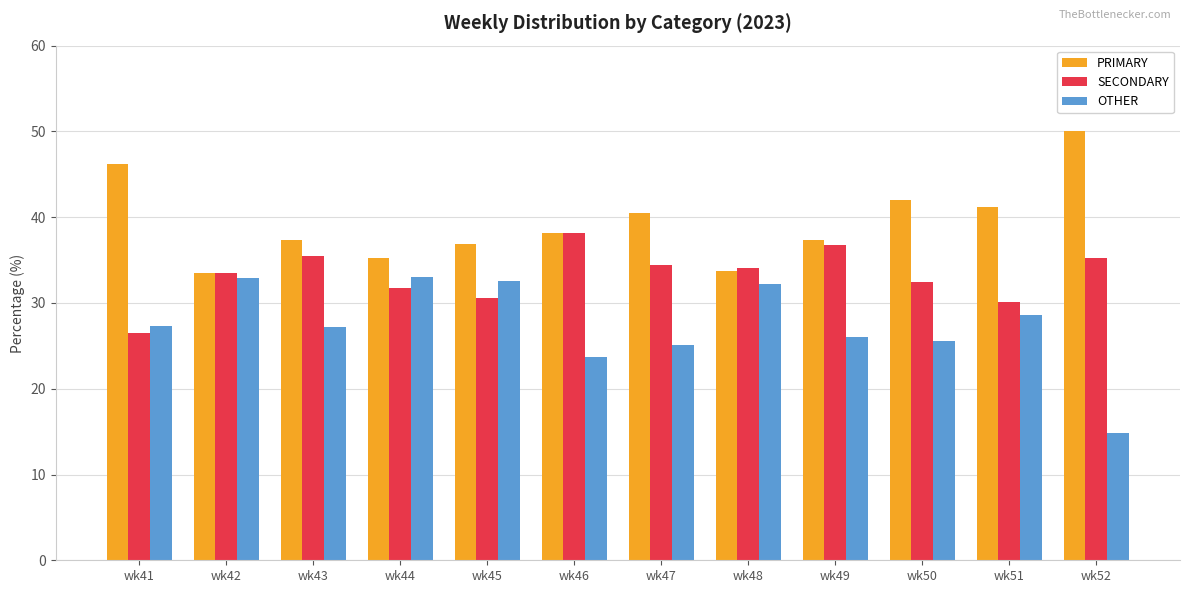

How many groups of bars are there?

12